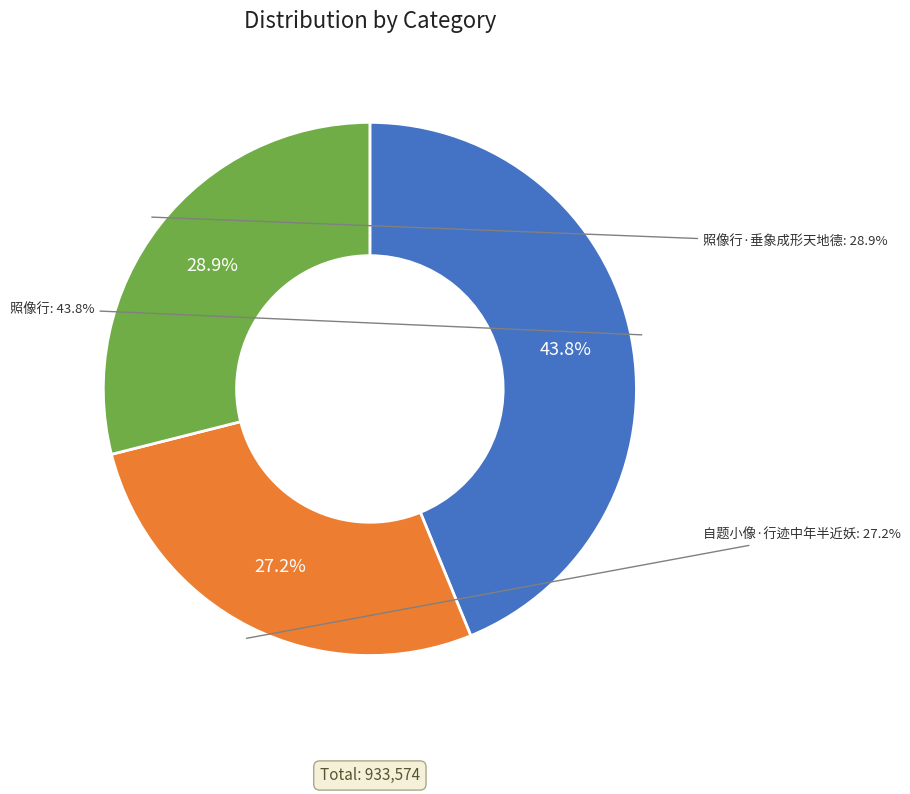

To the nearest percent, what percentage of the pie is 自题小像·行迹中年半近妖?

27%